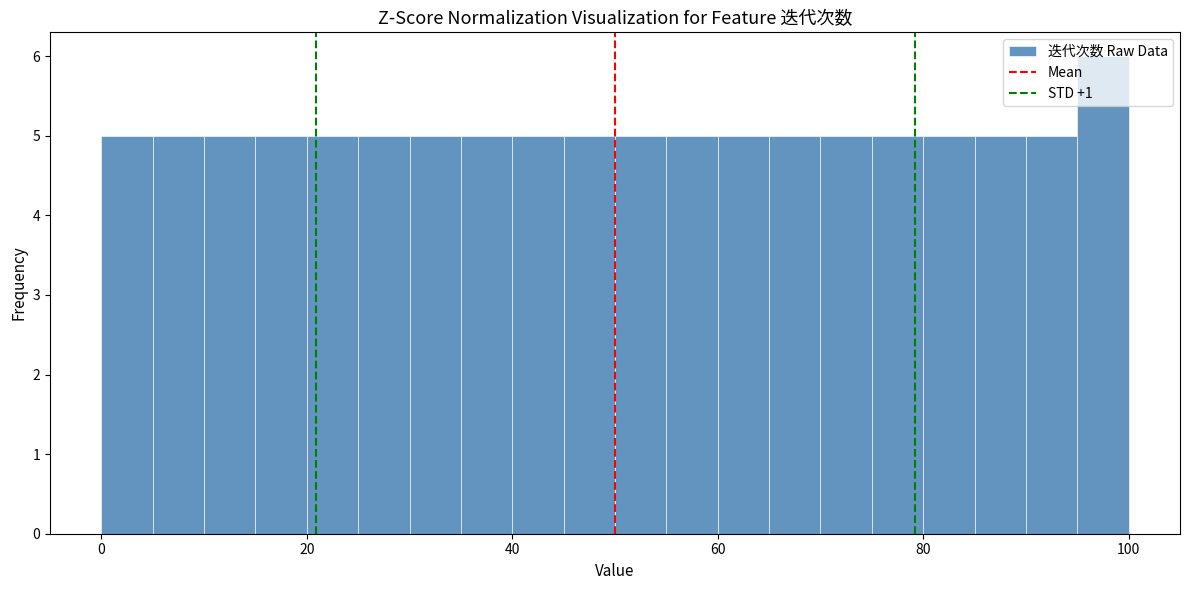

Read against the x-axis, roughly where is the centre of the tallest bar?

98